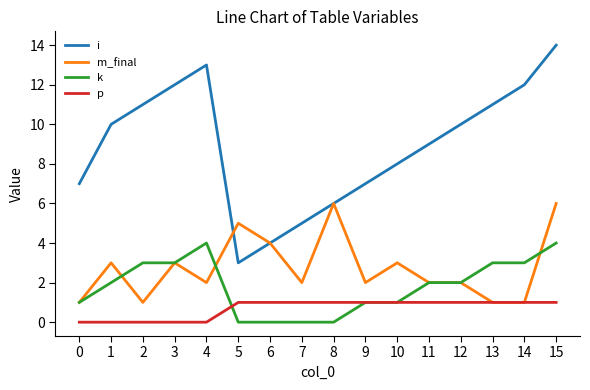

Reading left to right, extract all data points from this chart.

i: 0=7	1=10	2=11	3=12	4=13	5=3	6=4	7=5	8=6	9=7	10=8	11=9	12=10	13=11	14=12	15=14
m_final: 0=1	1=3	2=1	3=3	4=2	5=5	6=4	7=2	8=6	9=2	10=3	11=2	12=2	13=1	14=1	15=6
k: 0=1	1=2	2=3	3=3	4=4	5=0	6=0	7=0	8=0	9=1	10=1	11=2	12=2	13=3	14=3	15=4
p: 0=0	1=0	2=0	3=0	4=0	5=1	6=1	7=1	8=1	9=1	10=1	11=1	12=1	13=1	14=1	15=1